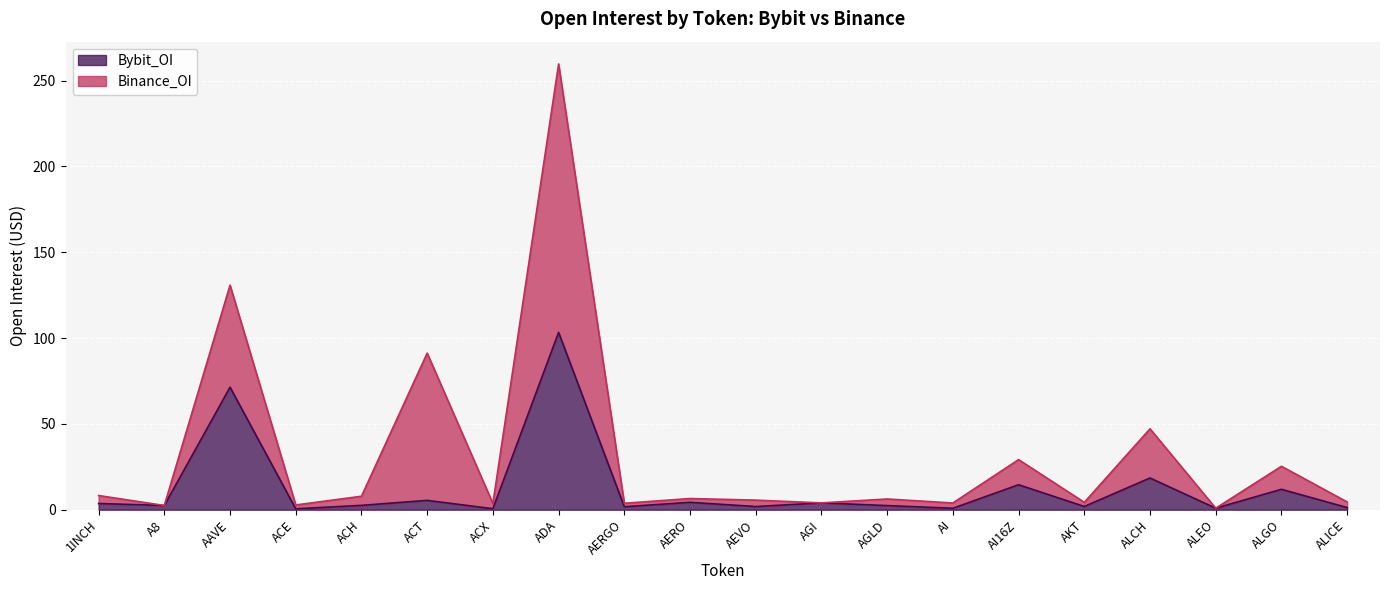

How many points are lower than both their immediate neighbors (excluding endpoints)?

8